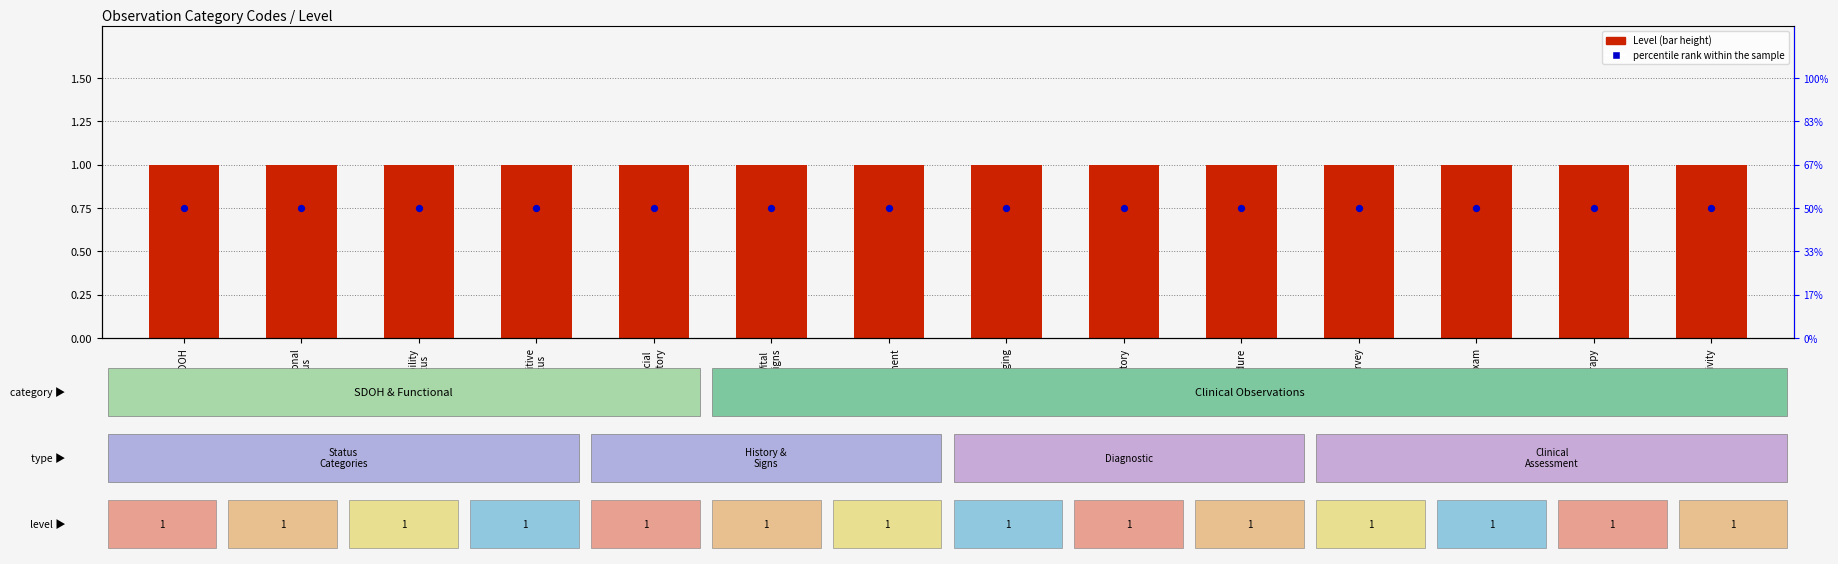

What are all the series names shown in the legend?

Level, percentile rank within the sample